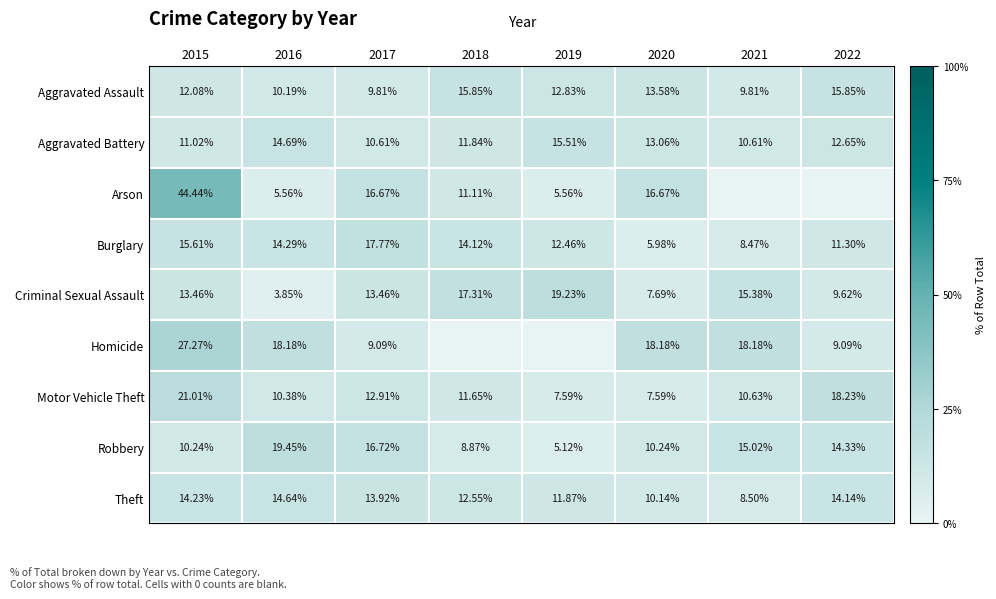

At 2017, list the series in order from largest to smallest.

Burglary, Robbery, Arson, Theft, Criminal Sexual Assault, Motor Vehicle Theft, Aggravated Battery, Aggravated Assault, Homicide